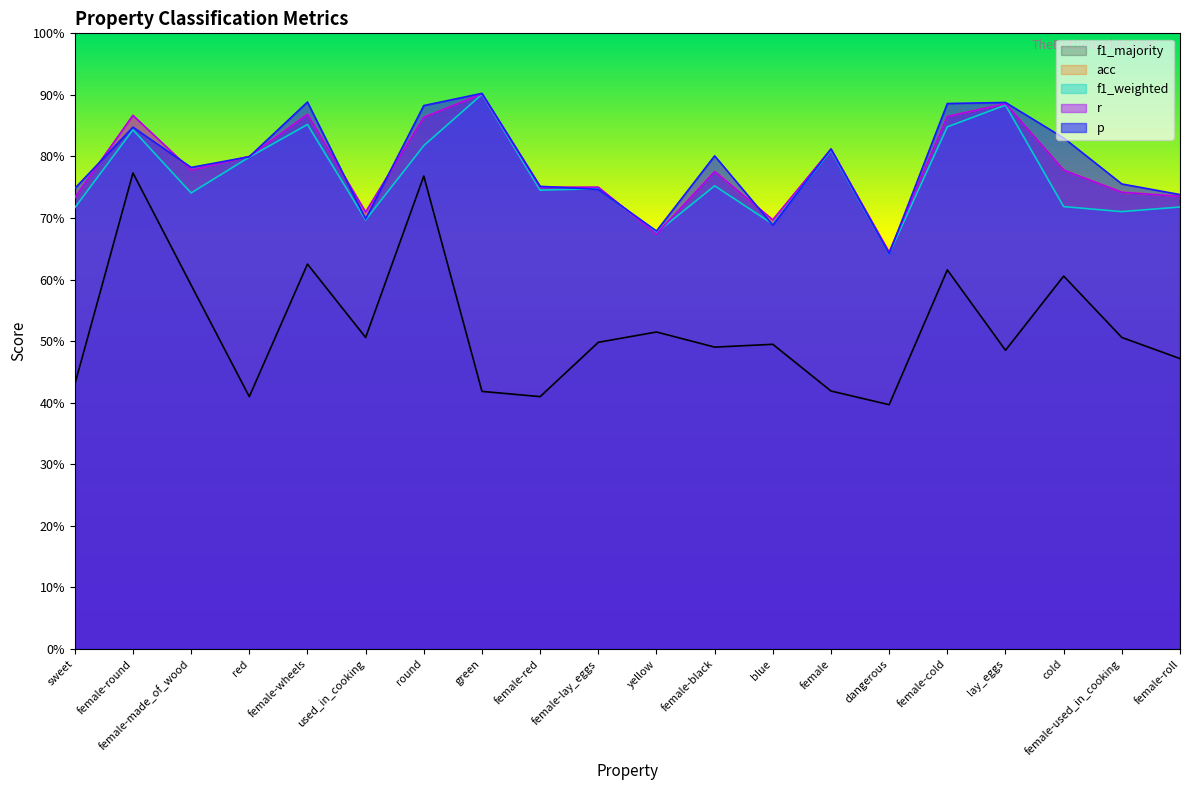

Is it true that f1_majority equals 0.5 at lay_eggs?

True